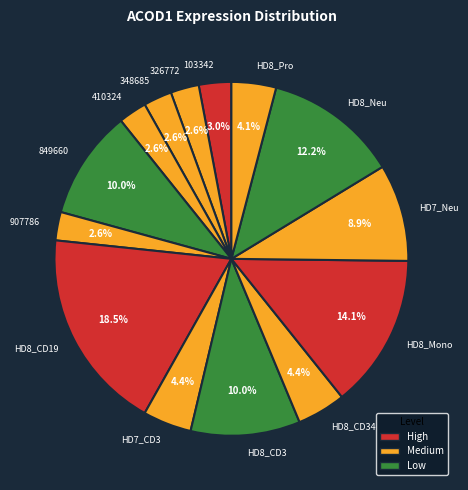

To the nearest percent, what percentage of the pie is HD7_Neu?

9%